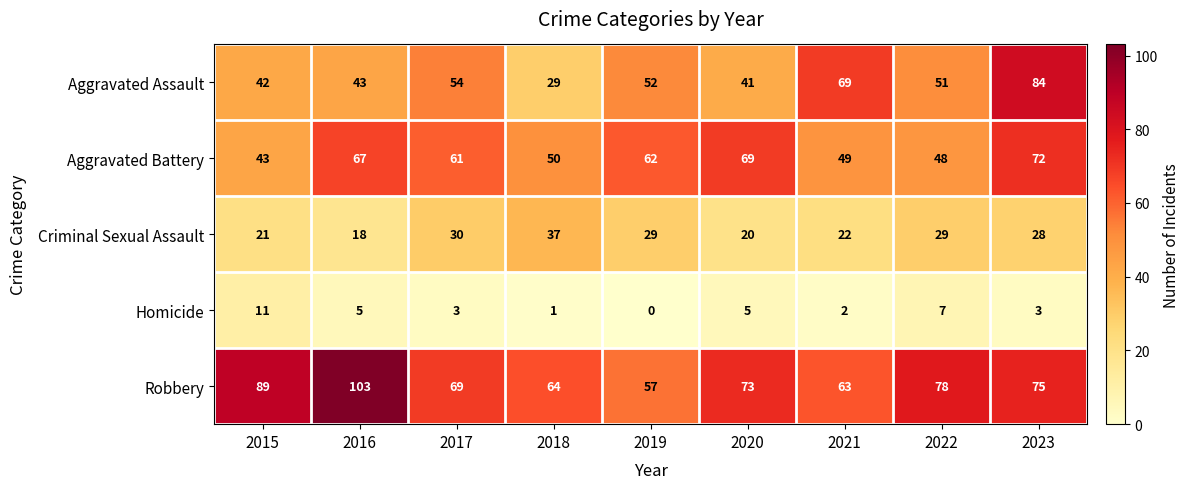

List the series in order of their peak value, lowest first.

Homicide, Criminal Sexual Assault, Aggravated Battery, Aggravated Assault, Robbery